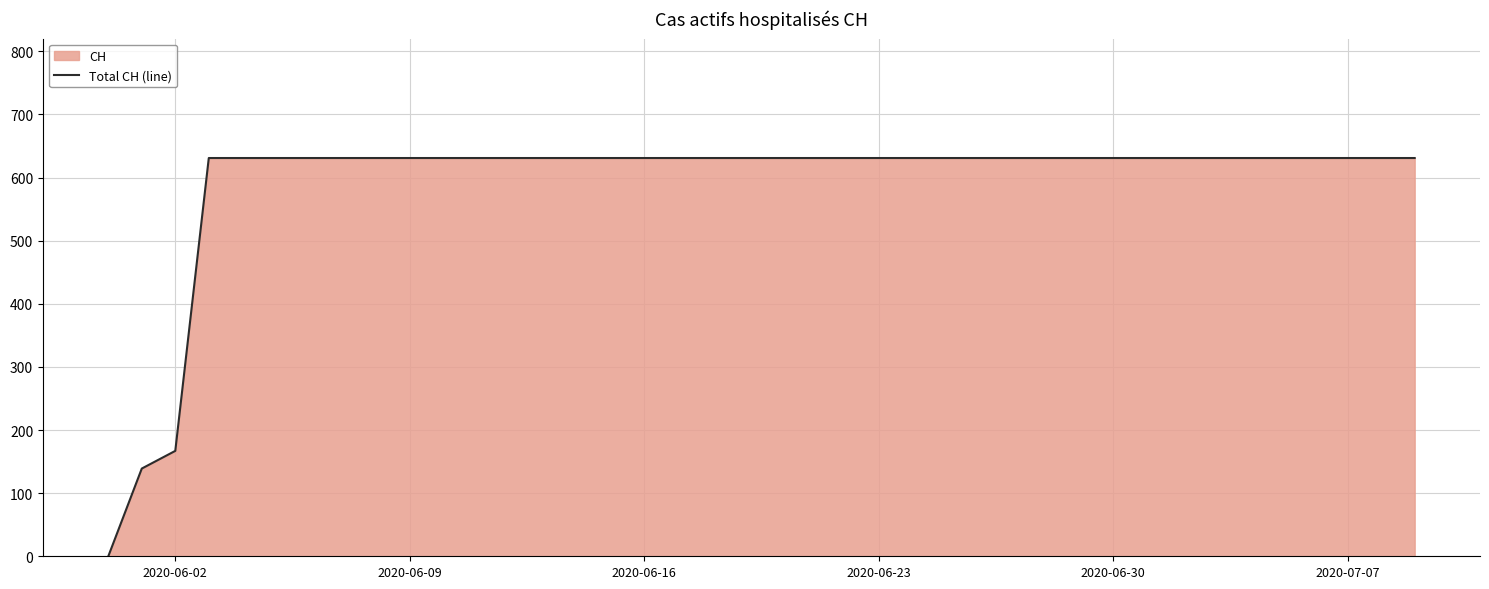

How many lines are shown in the chart?

1